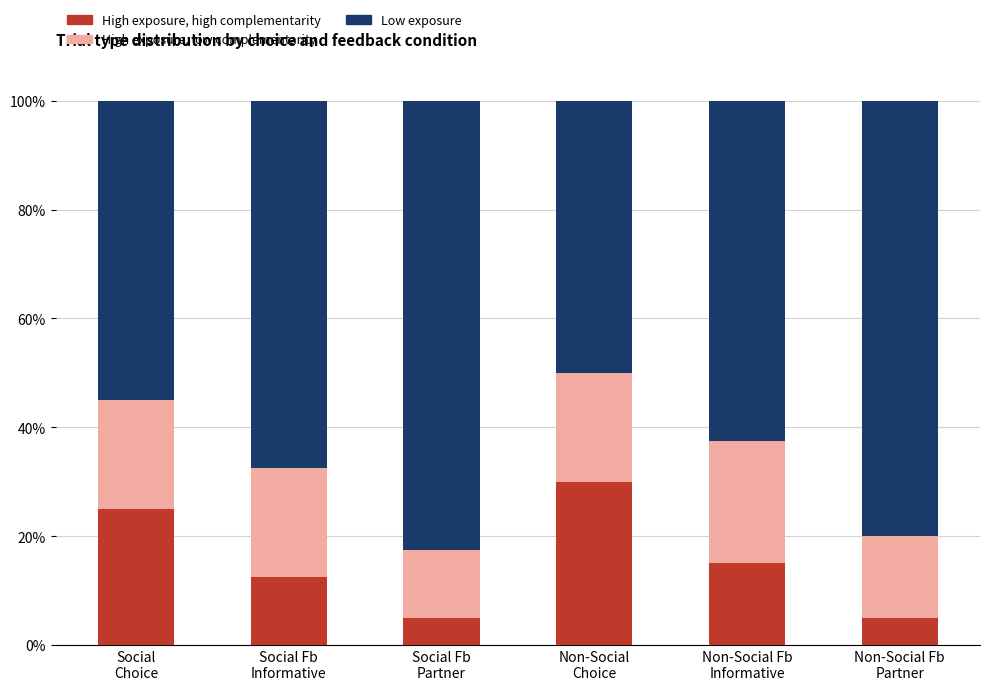

What is the maximum value for High exposure, high complementarity?

30.0